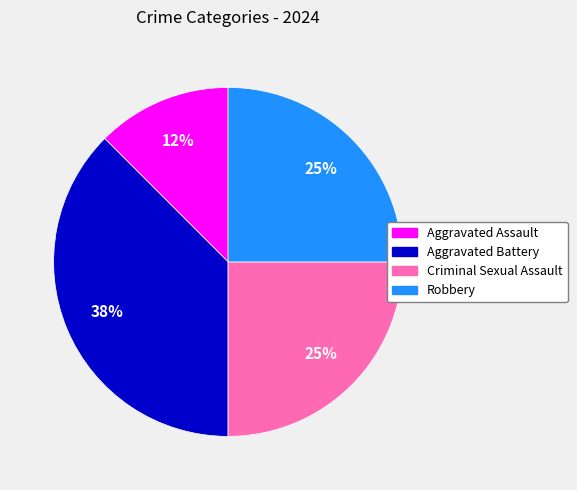

To the nearest percent, what is the average slice percentage?

25%